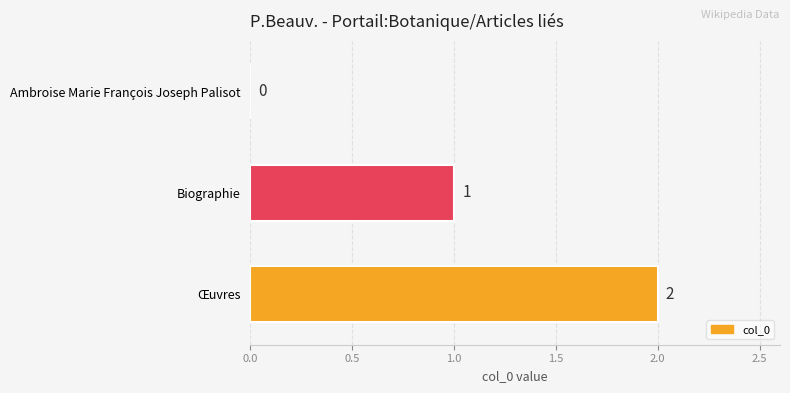

Which category has the highest value across all series?

Œuvres